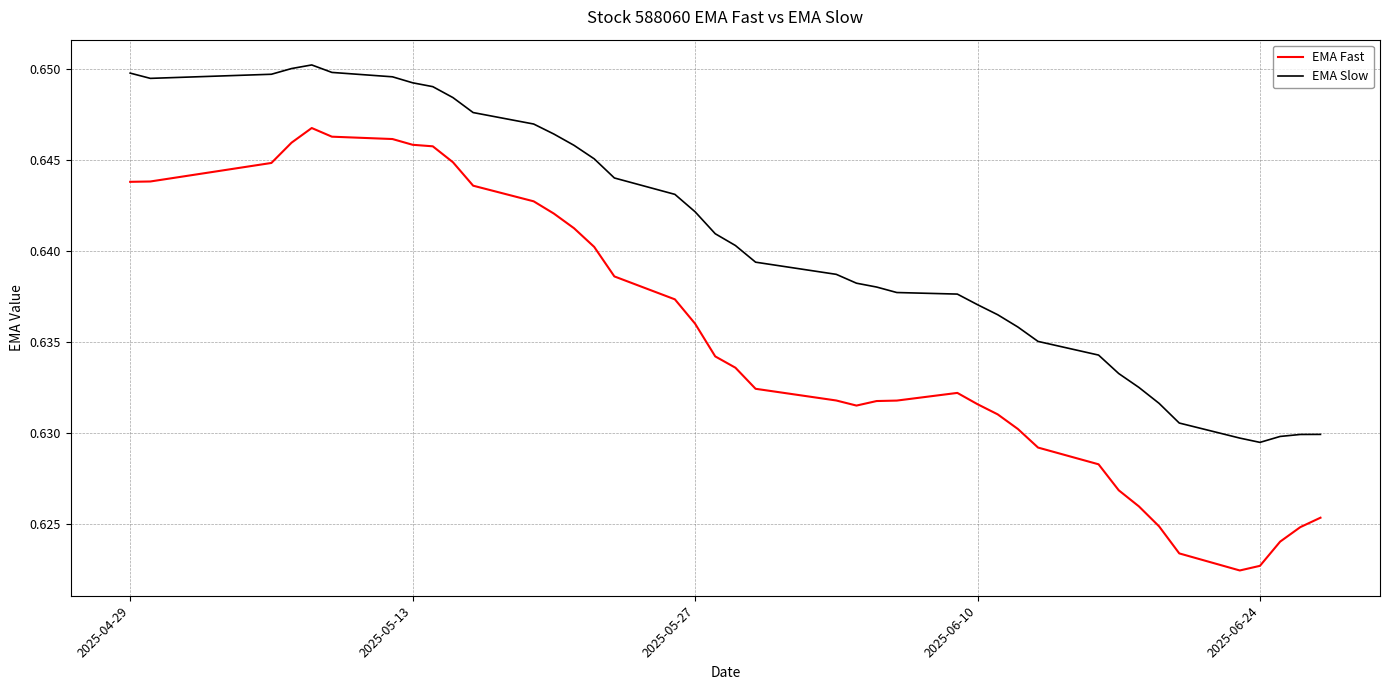

Which series has the largest total across all categories?

EMA Slow